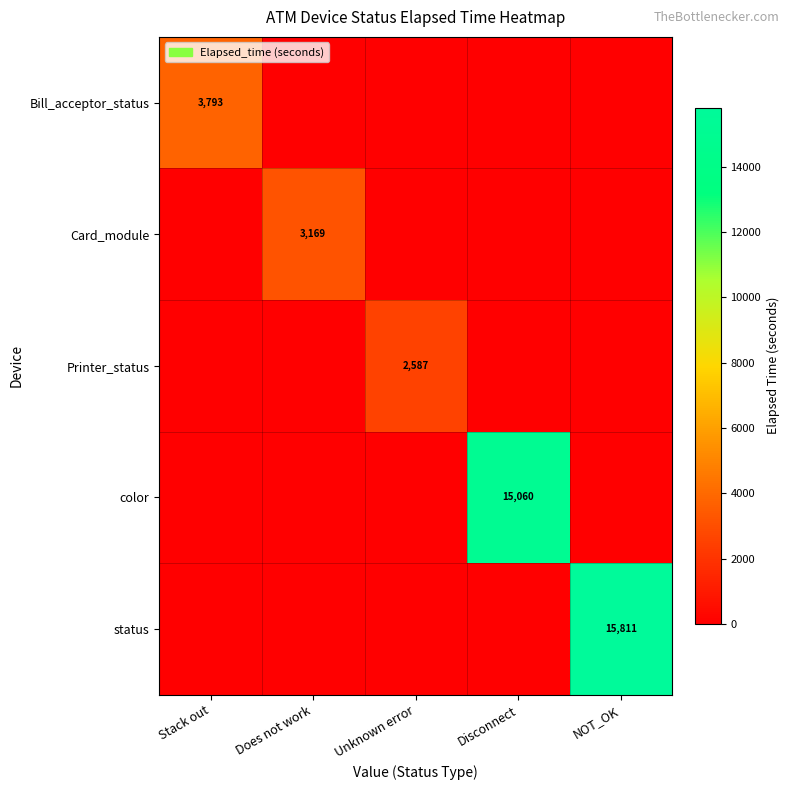

At Disconnect, list the series in order from largest to smallest.

color, Bill_acceptor_status, Card_module, Printer_status, status